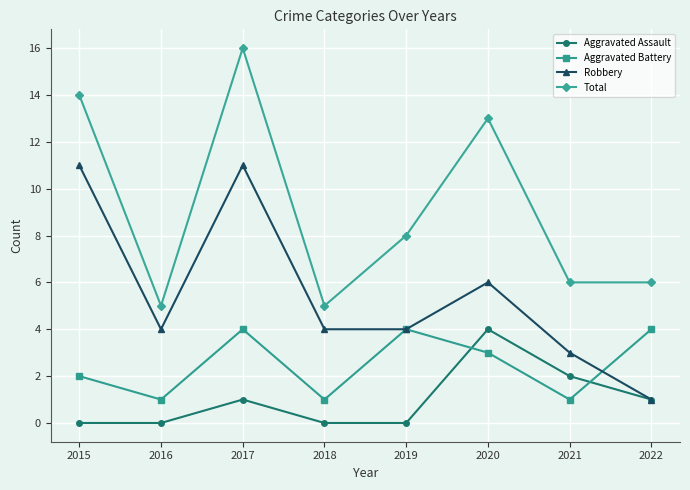

What is the approximate value of Total at 2020, to the nearest 5?

15